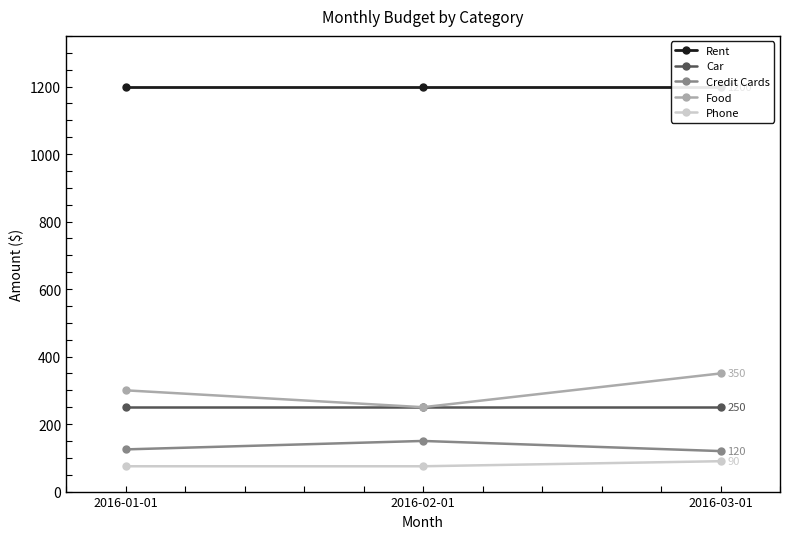

What is the label of the 2nd point from the right?

2016-02-01